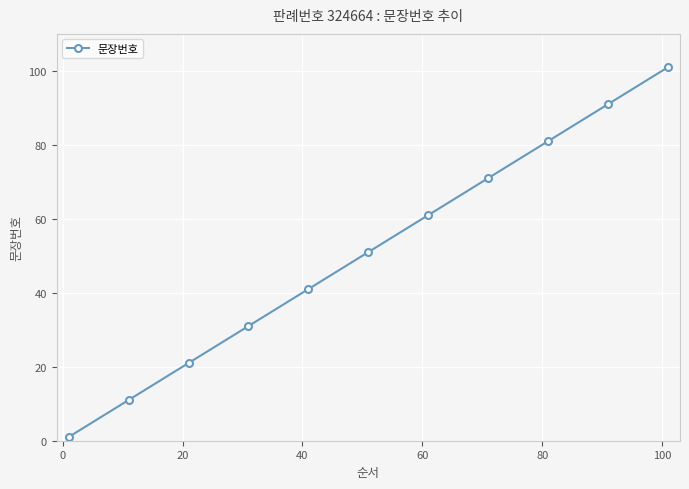

What is the difference between the maximum and minimum values?

100